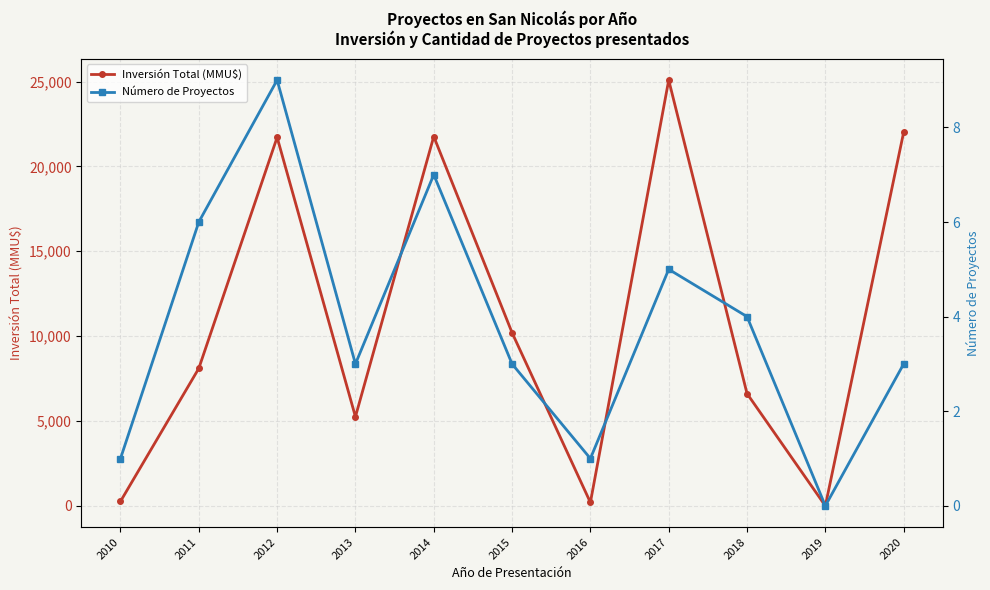

Which category has the lowest value in the Número de Proyectos series?

2019